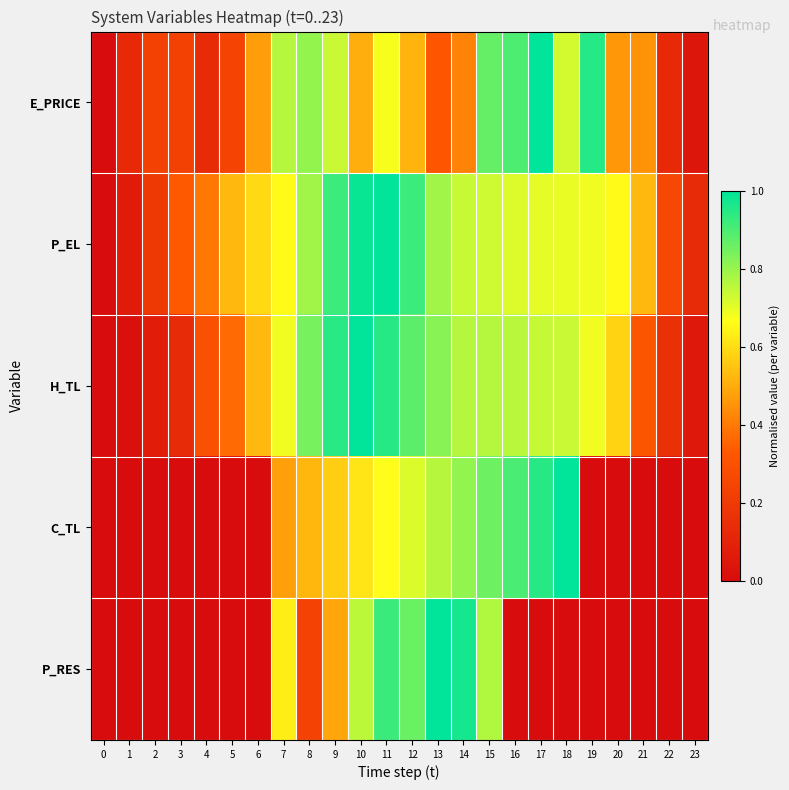

Between 17 and 4, which is larger?

17